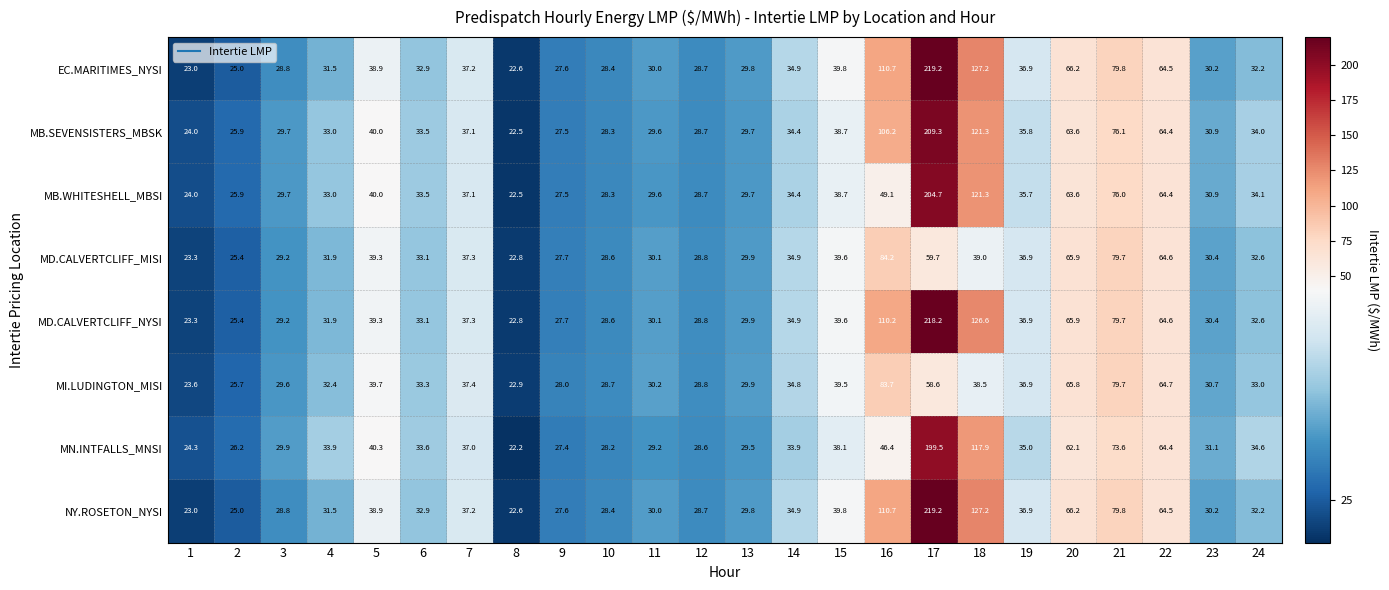

Rank the categories by EC.MARITIMES_NYSI value from highest to lowest.

17, 18, 16, 21, 20, 22, 15, 5, 7, 19, 14, 6, 24, 4, 23, 11, 13, 3, 12, 10, 9, 2, 1, 8